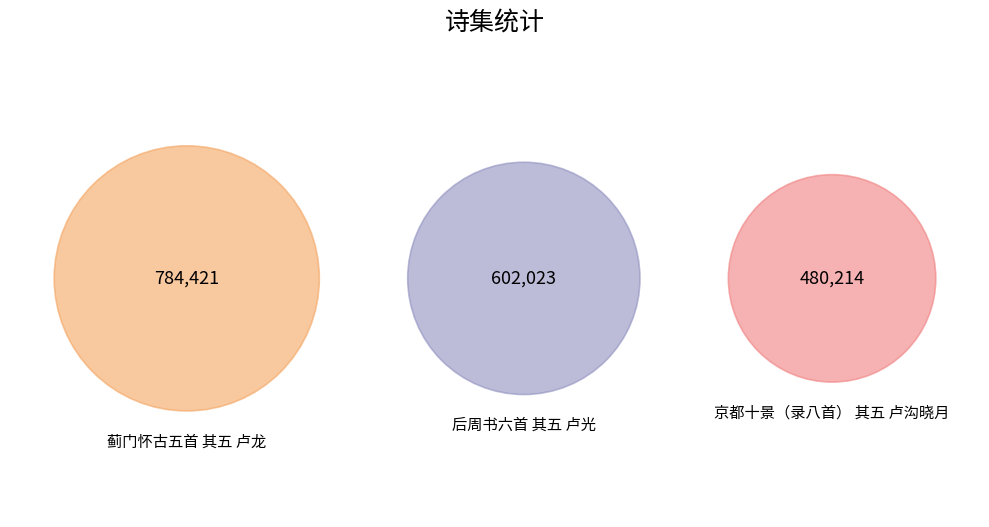

What is the smallest slice in the pie chart?

京都十景（录八首） 其五 卢沟晓月